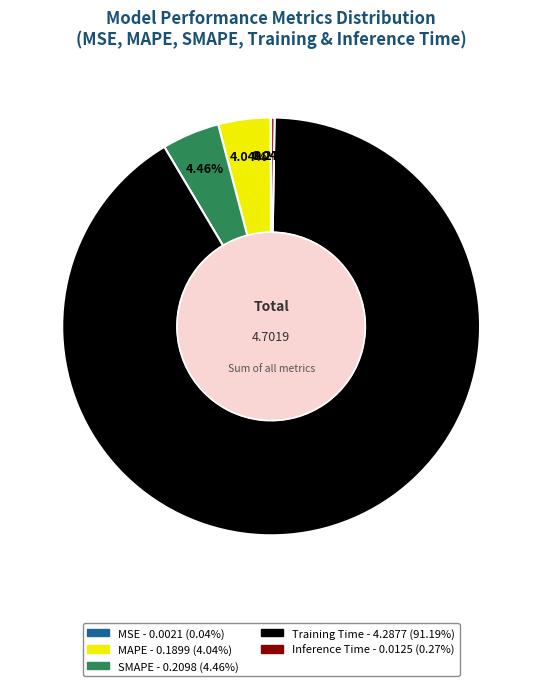

Is the sum of MAPE and SMAPE greater than half?

No